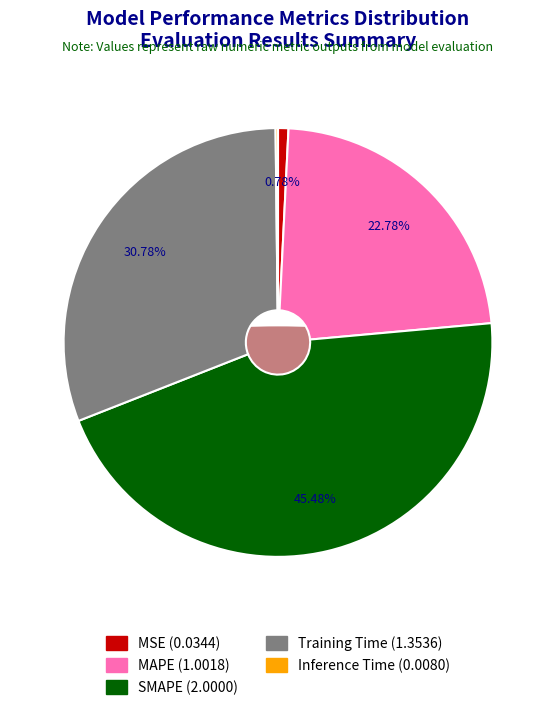

To the nearest percent, what is the average slice percentage?

20%